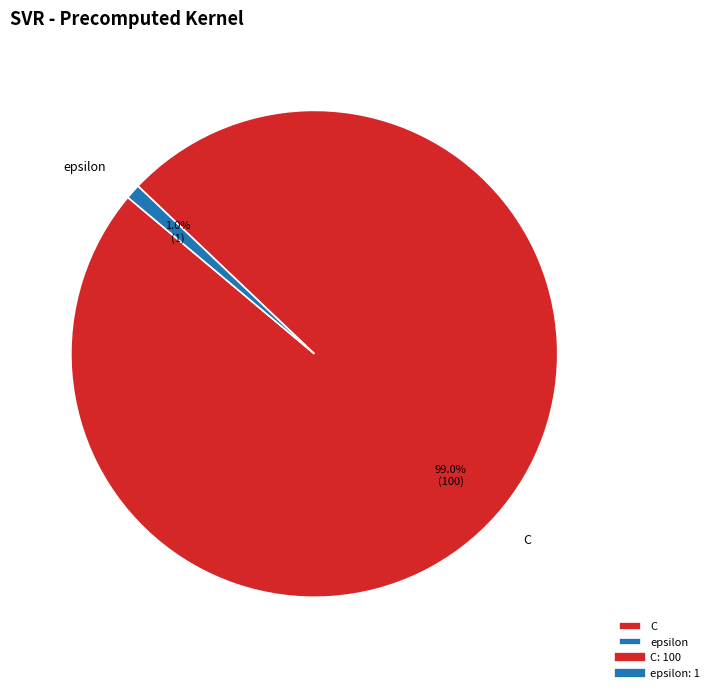

Do epsilon and C together represent more than half of the pie?

Yes